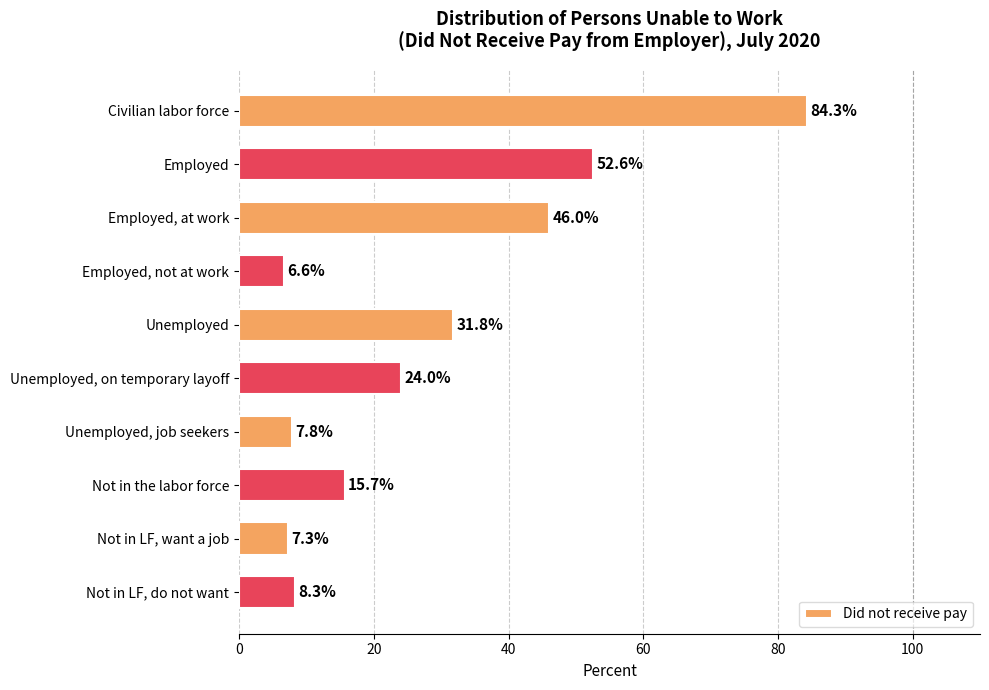

What is the label of the 10th bar from the top?

Not in LF, do not want